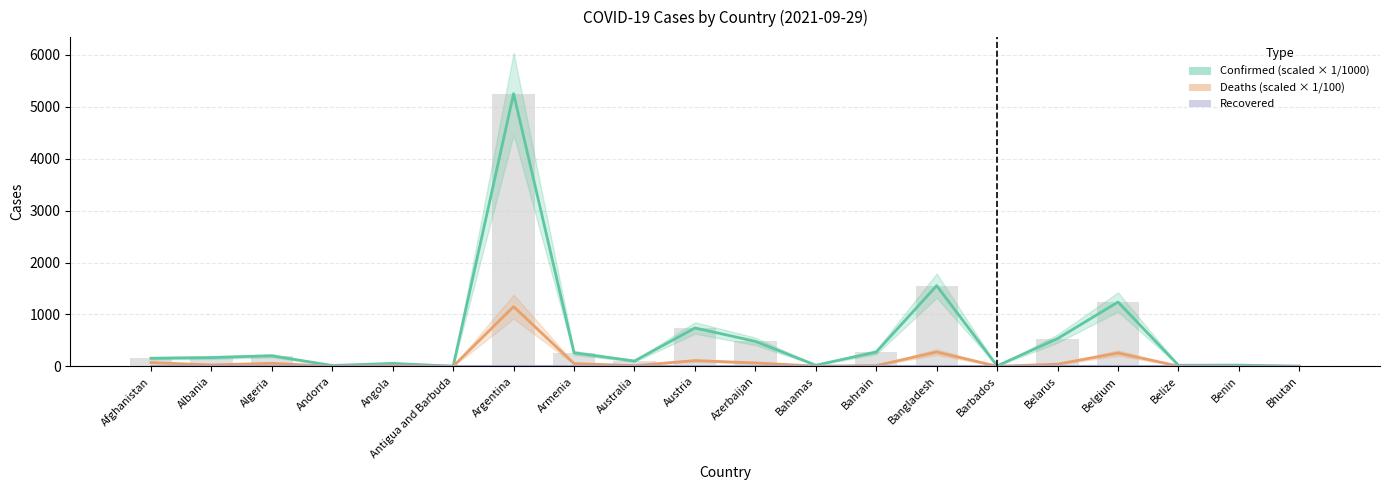

List the series in order of their overall mean, highest first.

Confirmed (scaled), Deaths (scaled), Recovered